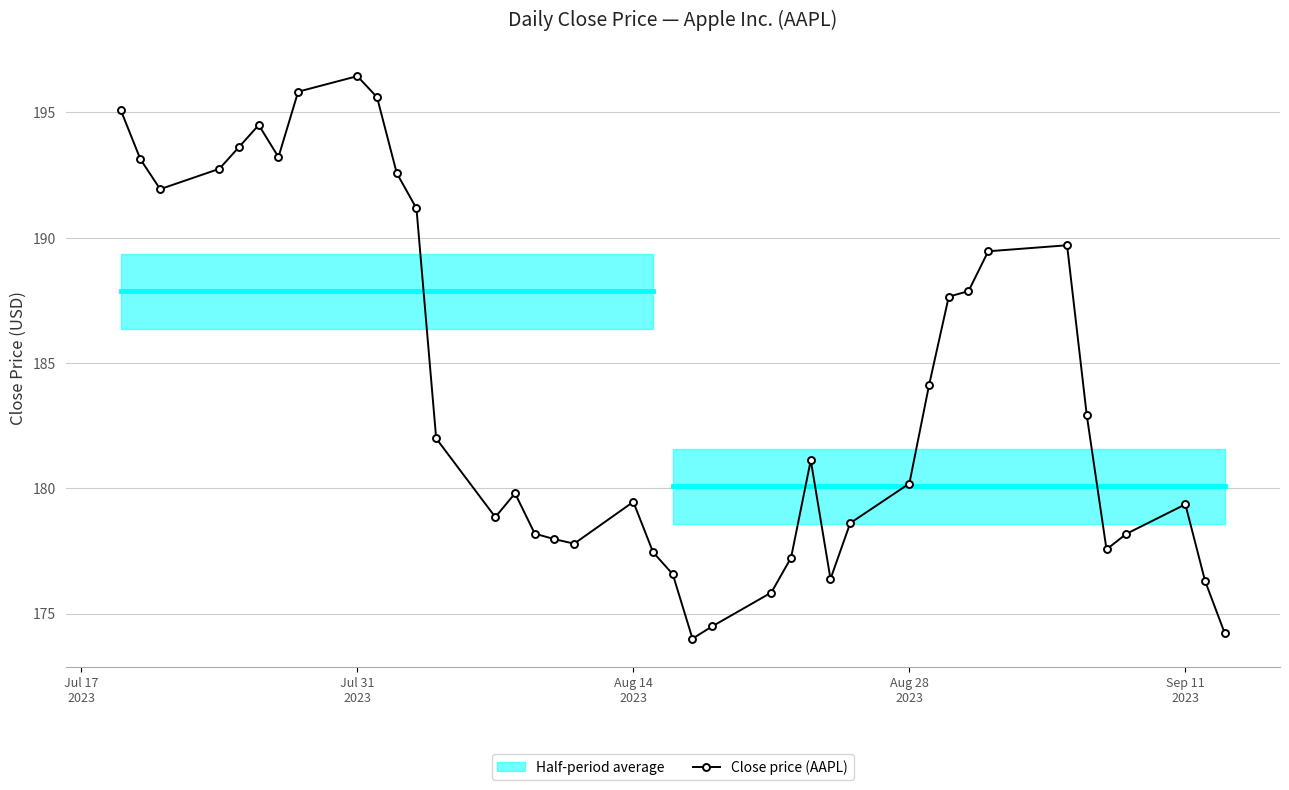

True or false: Close price (AAPL) has more than 2 points higher than both neighbors.

True